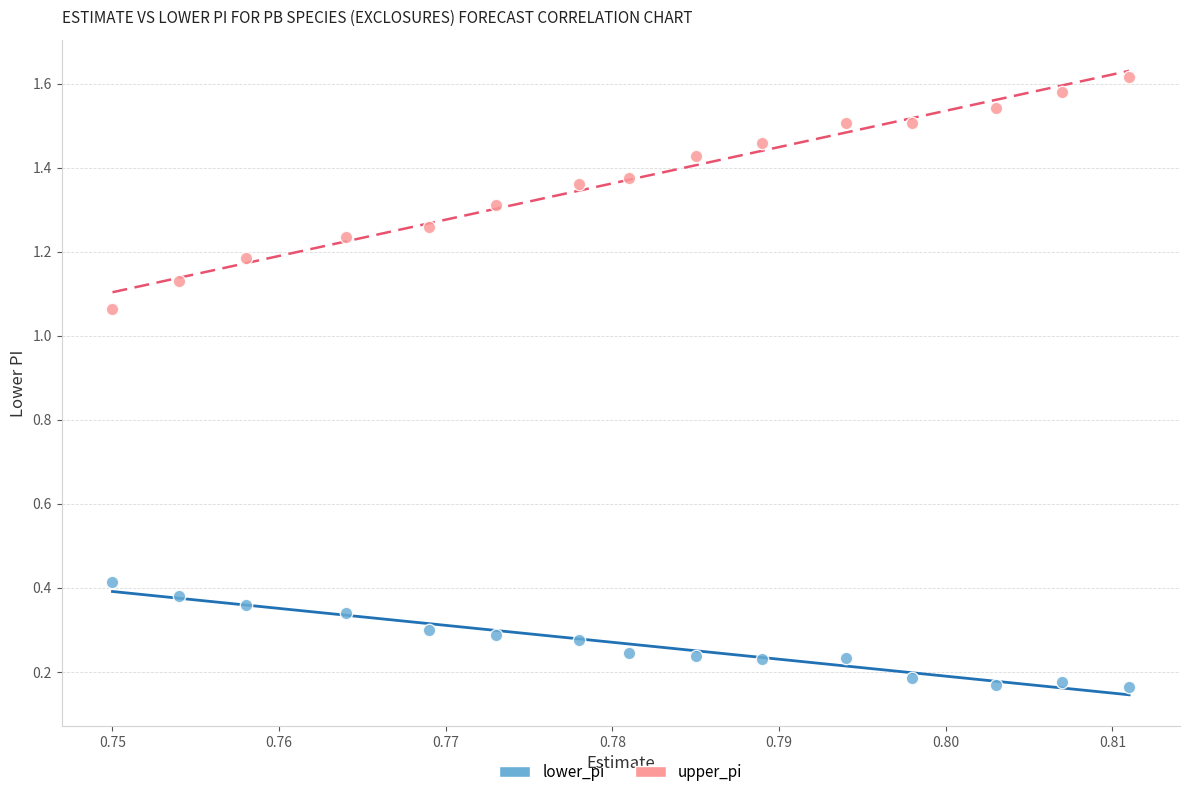

Which series contains the highest Y value?

upper_pi